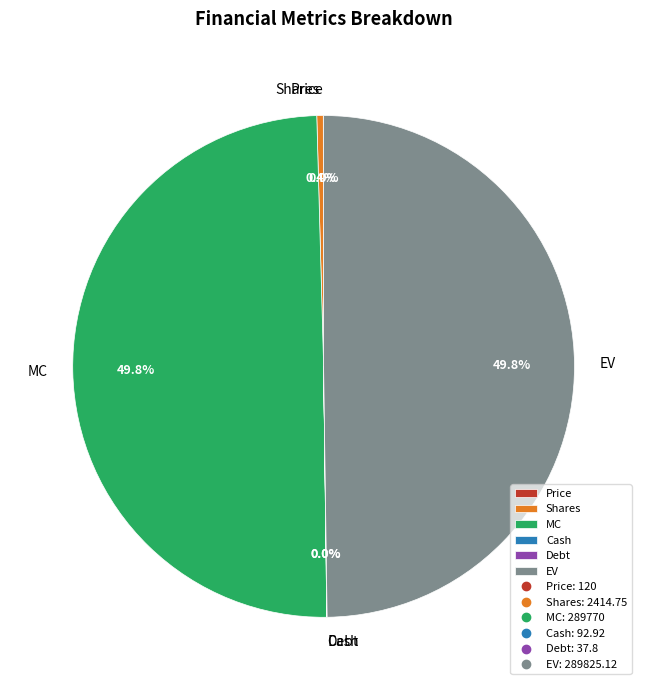

What is the total percentage of MC and Shares?

50.2%